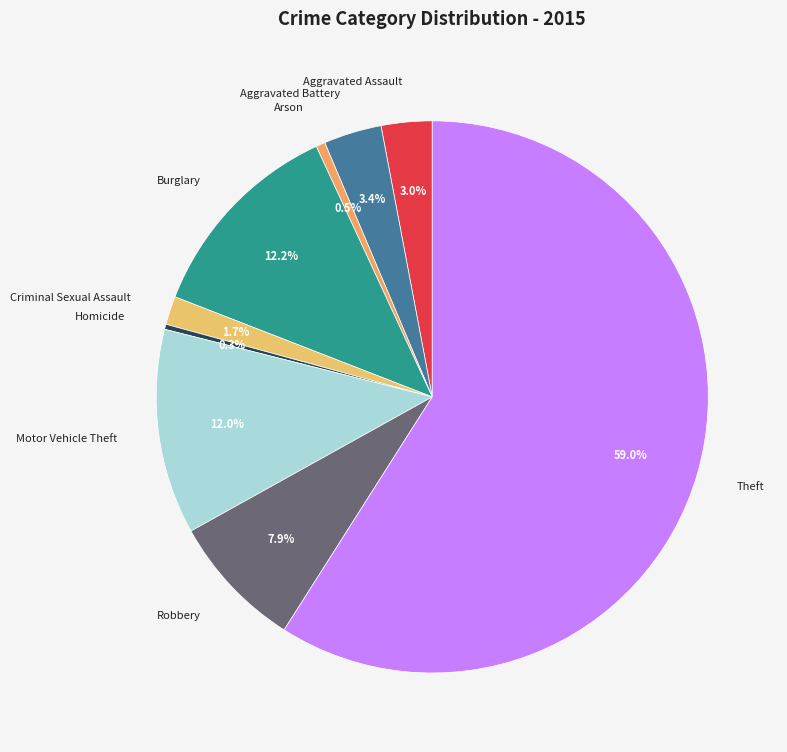

Which slice is the largest?

Theft